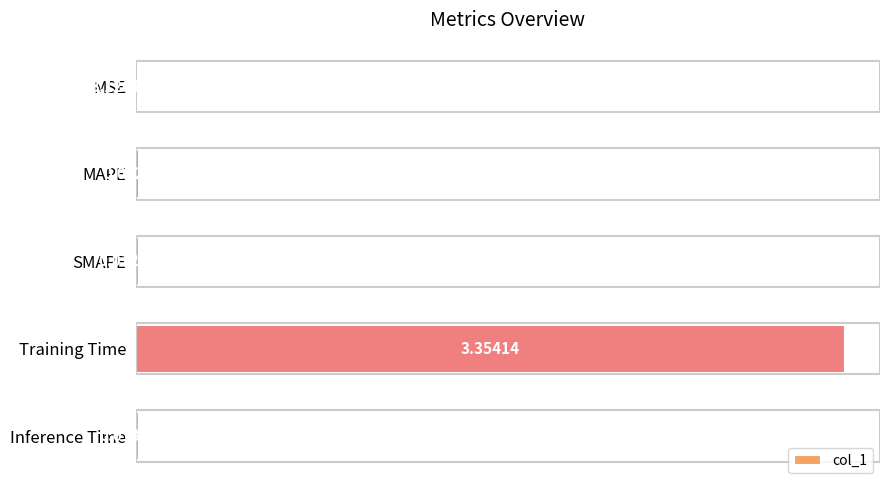

Which label corresponds to the largest value in the chart?

Training Time